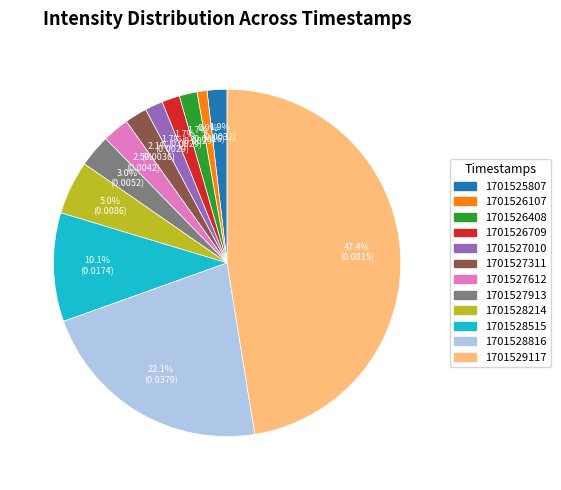

What is the total percentage of 1701529117 and 1701526408?

49.1%